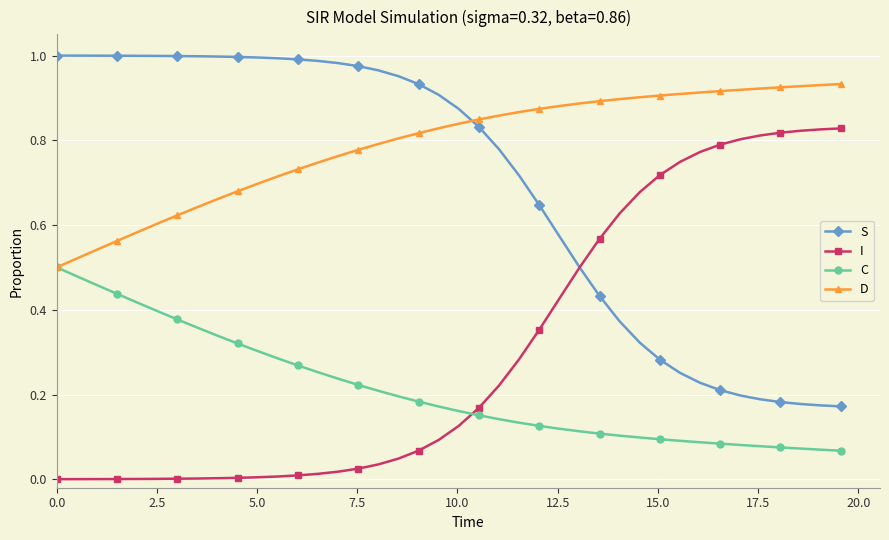

Which series has the largest total across all categories?

D